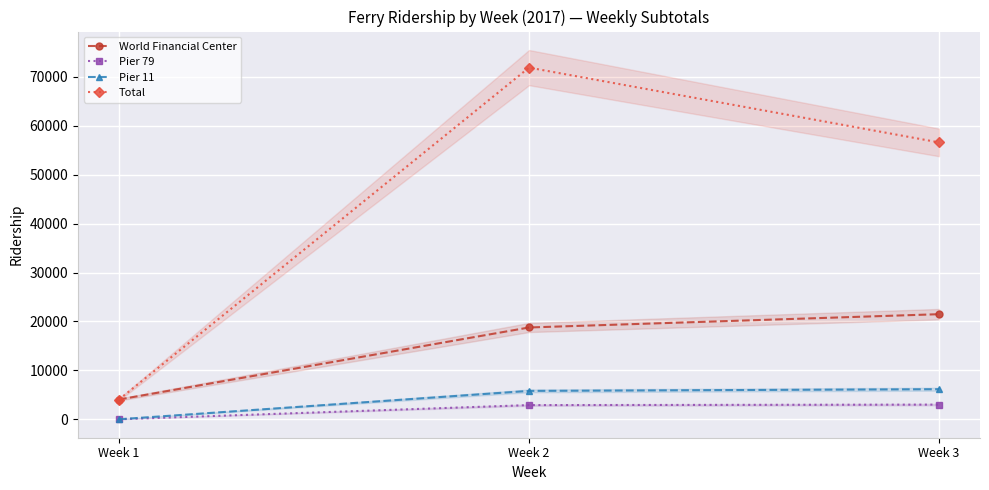

Reading left to right, extract all data points from this chart.

World Financial Center: 4039	18769	21486
Pier 79: 0	2896	2996
Pier 11: 0	5801	6147
Total: 4039	71914	56617